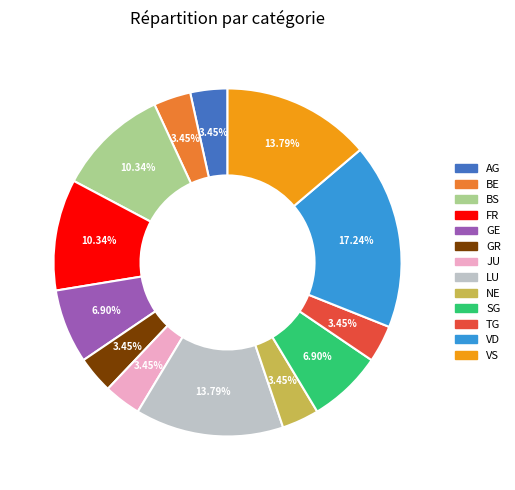

Is there a majority slice in this chart?

No